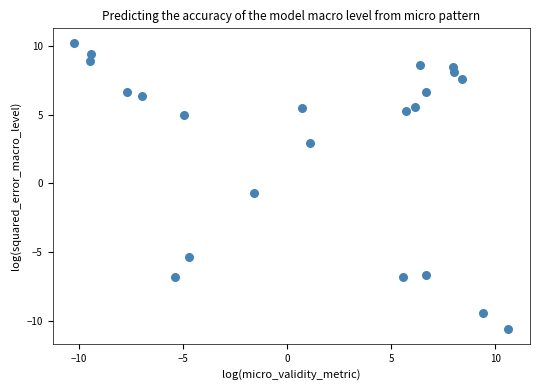

What Y value in the scatter plot is closest to 0?

-0.7